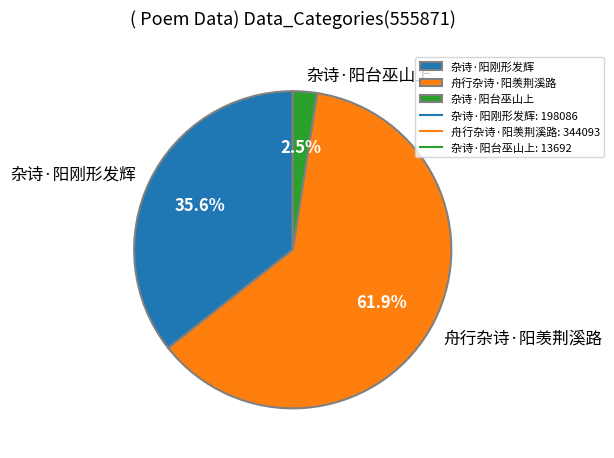

Combined, do 杂诗·阳刚形发辉 and 杂诗·阳台巫山上 account for over 50%?

No